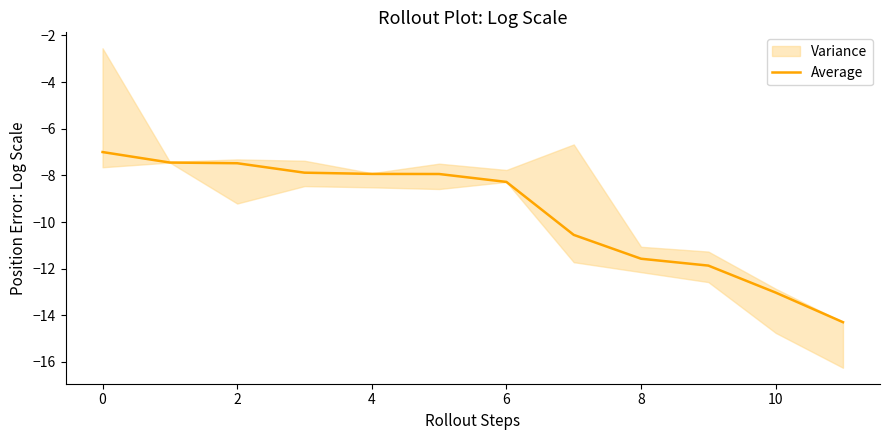

The Average series shows -7.5 at 2. True or false?

True